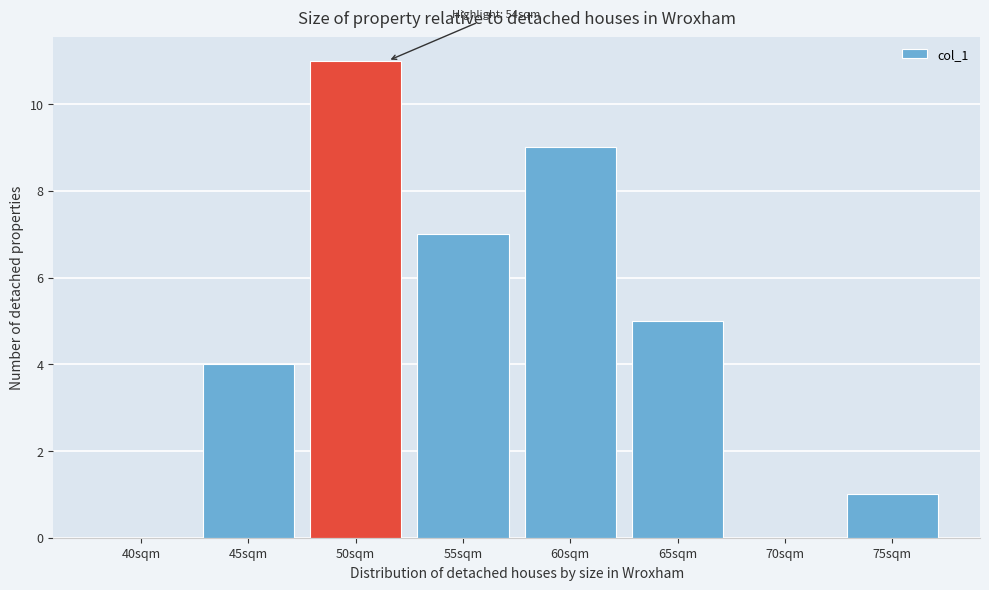

Reading right to left, what are all the values shown in this chart?

75sqm=1	70sqm=0	65sqm=5	60sqm=9	55sqm=7	50sqm=11	45sqm=4	40sqm=0